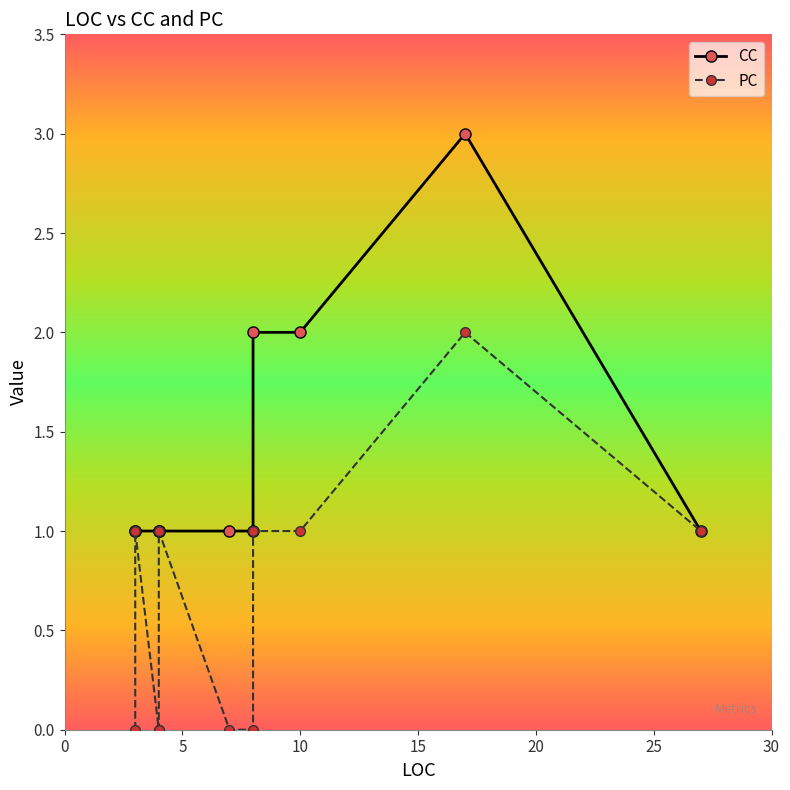

At which label does CC reach its minimum?

27